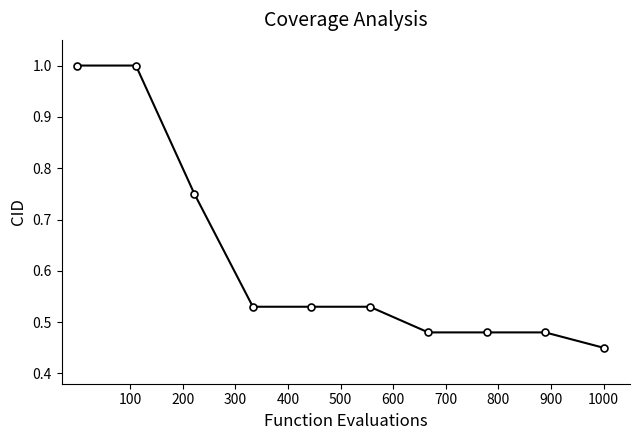

What is the greatest value displayed?

1.0